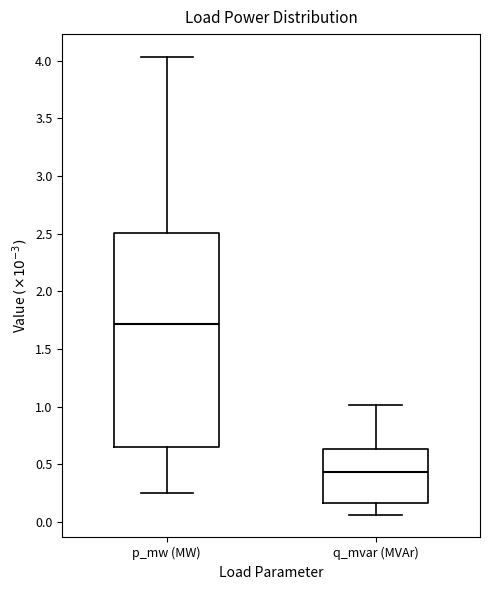

Which box is the tallest, from its lower edge to its upper edge?

p_mw (MW)